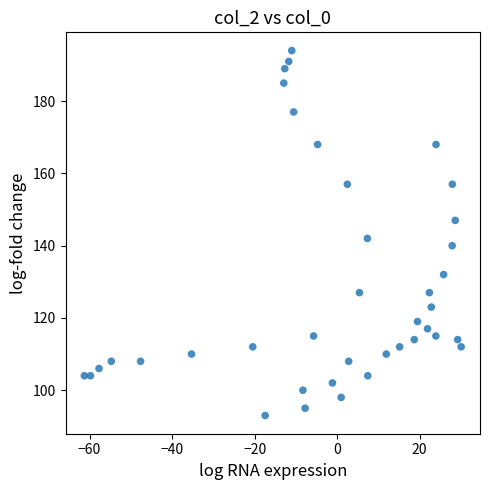

What is the range of Y values (max minus min)?

101